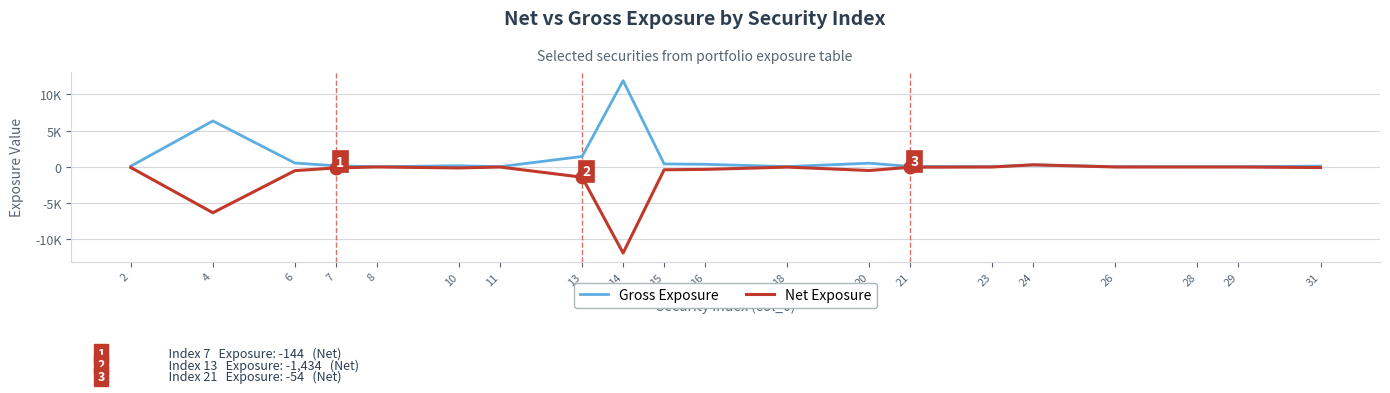

Which has a higher value, 13 or 18?

13